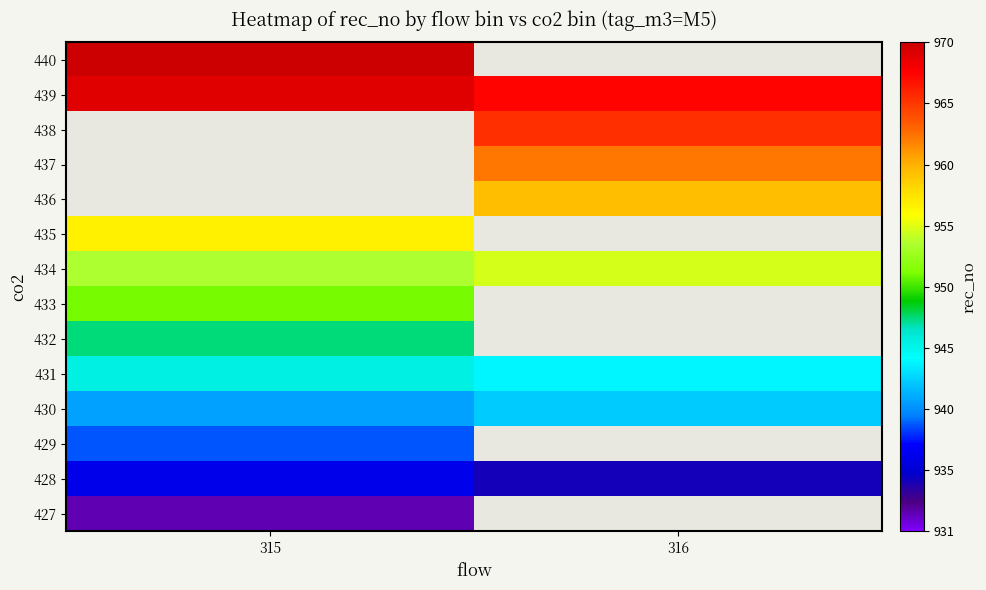

Between 315 and 316, which is larger?

316